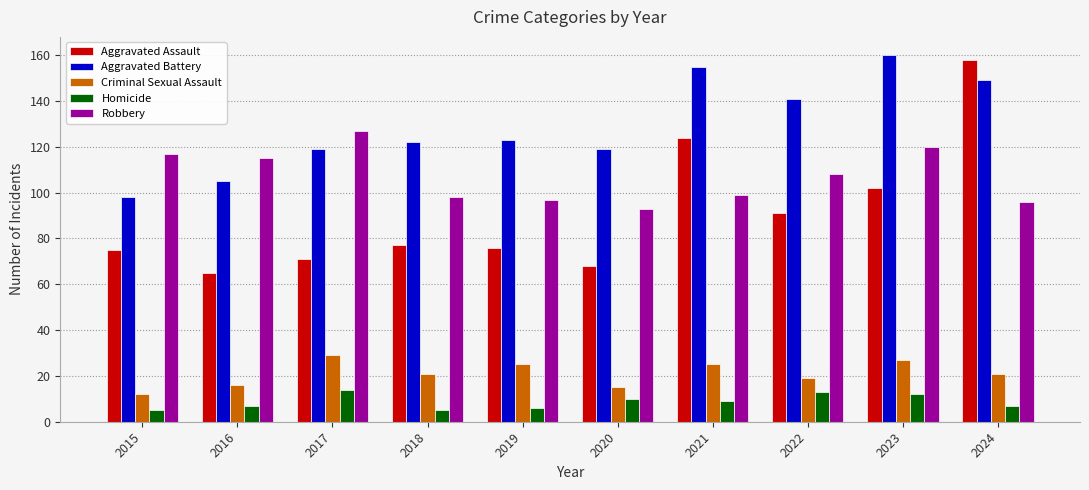

At which label is Aggravated Assault closest to 111?

2023